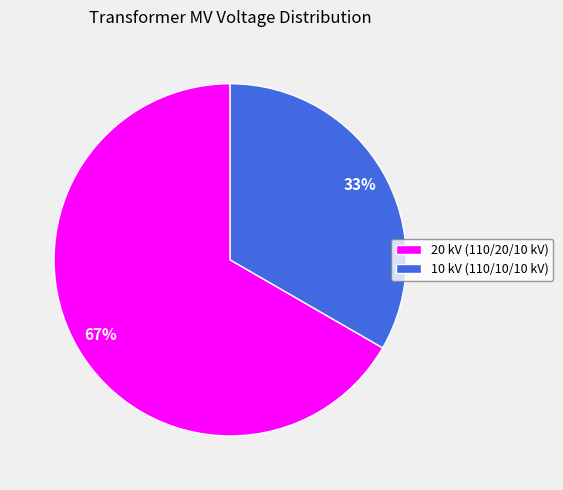

Count the number of slices in the pie.

2